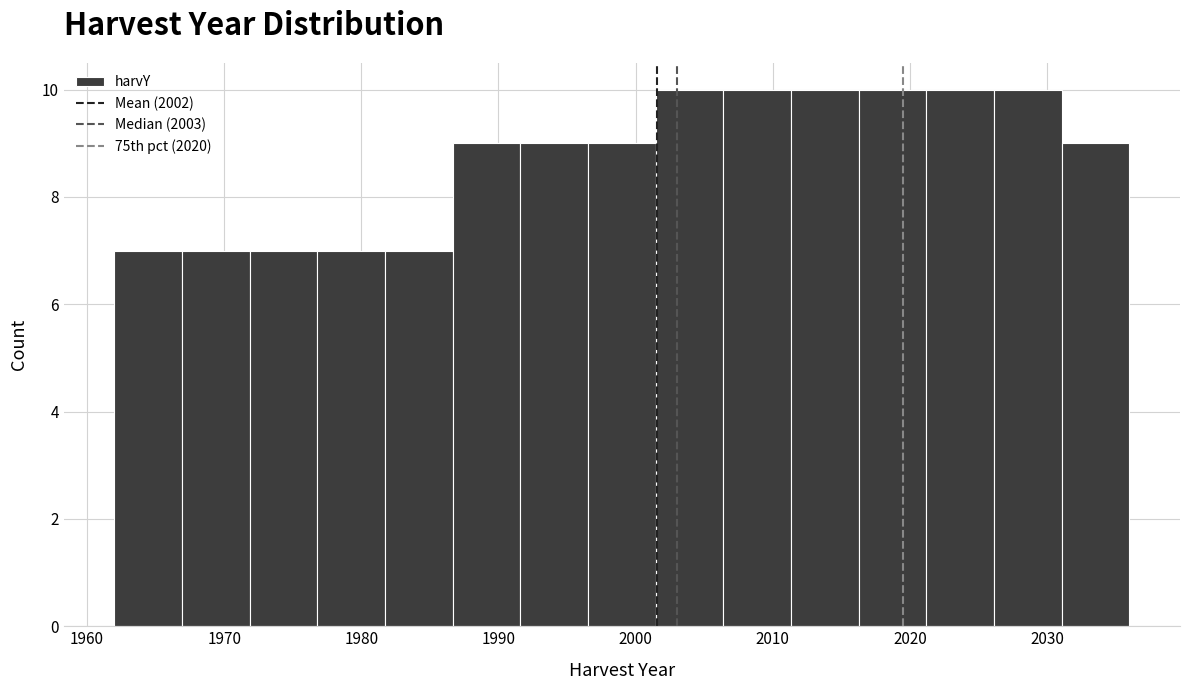

Reading left to right, transcribe this chart: for each bar, give the range it covers on the x-axis and its height. Neither the bar edges nor the heights are printed on the chart, so give them approximately, as read against the axes.

1962 to 1967: 7
1967 to 1972: 7
1972 to 1977: 7
1977 to 1982: 7
1982 to 1987: 7
1987 to 1992: 9
1992 to 1997: 9
1997 to 2001: 9
2001 to 2006: 10
2006 to 2011: 10
2011 to 2016: 10
2016 to 2021: 10
2021 to 2026: 10
2026 to 2031: 10
2031 to 2036: 9